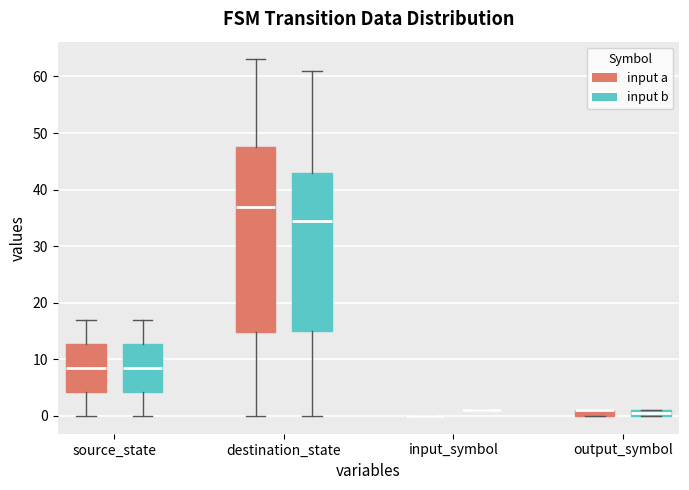

Comparing the boxes themselves (not the whiskers), which one is the tallest?

destination_state (input a)